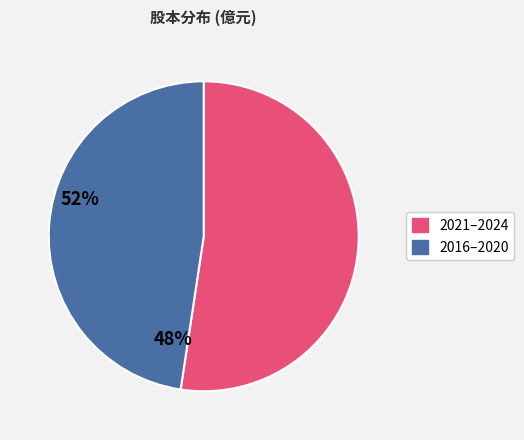

Is there any slice that represents more than half of the pie?

Yes